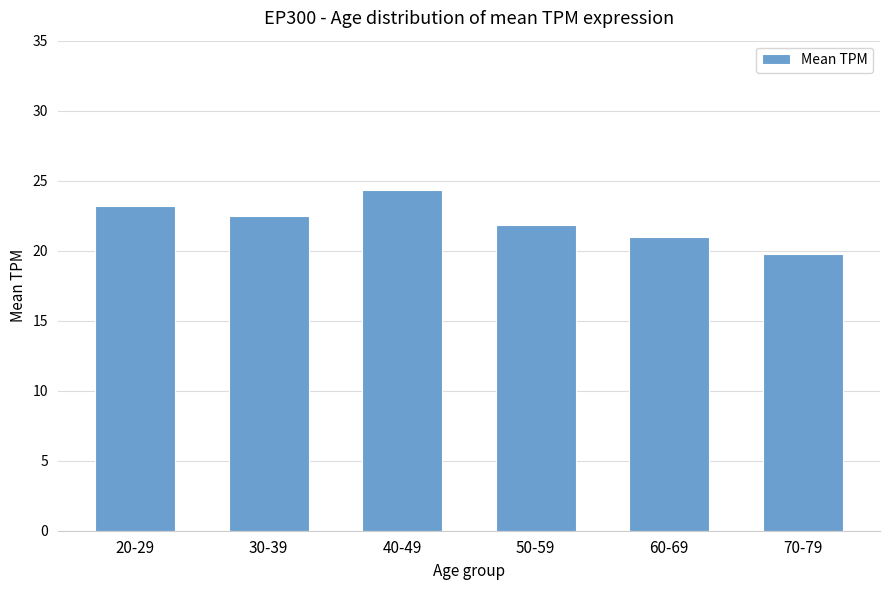

What is the label of the 2nd bar from the left?

30-39